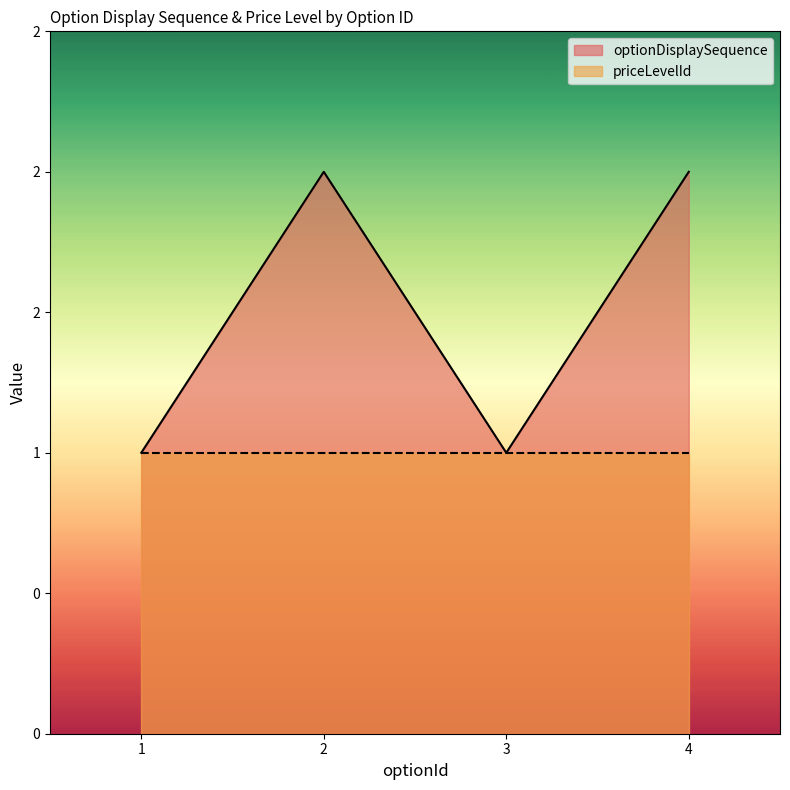

Reading left to right, list all the values displayed in this chart.

1	2	1	2